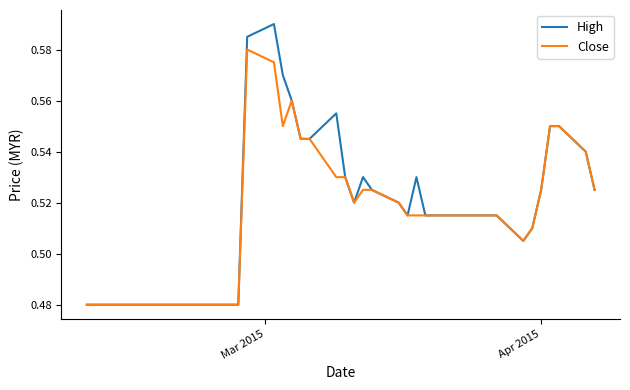

Which series has the widest spread of values?

High